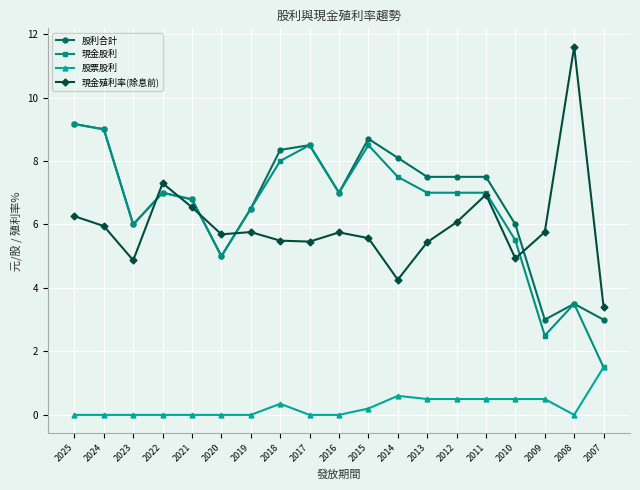

Where is the first local maximum for 現金殖利率(除息前)?

2022